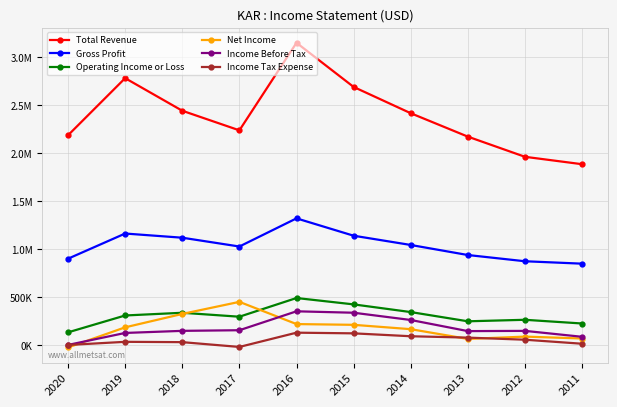

How many interior local peaks does the Gross Profit series have?

2